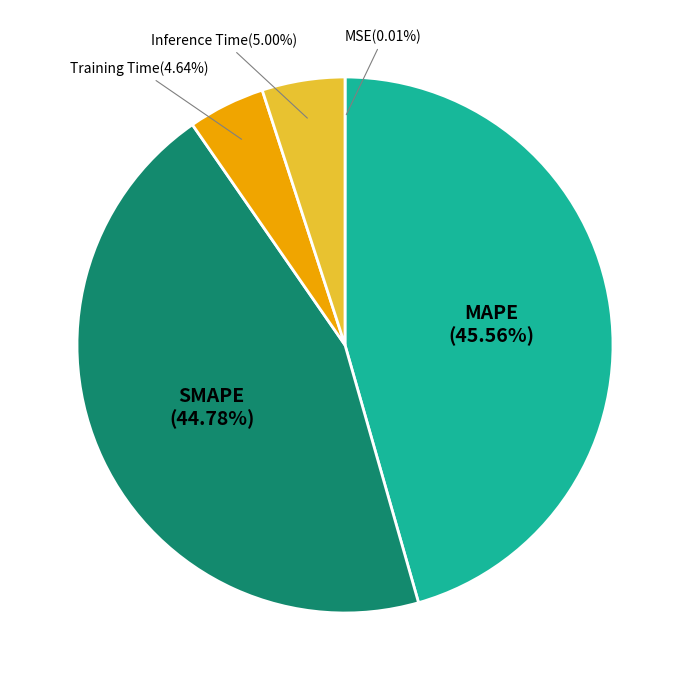

Is there a majority slice in this chart?

No